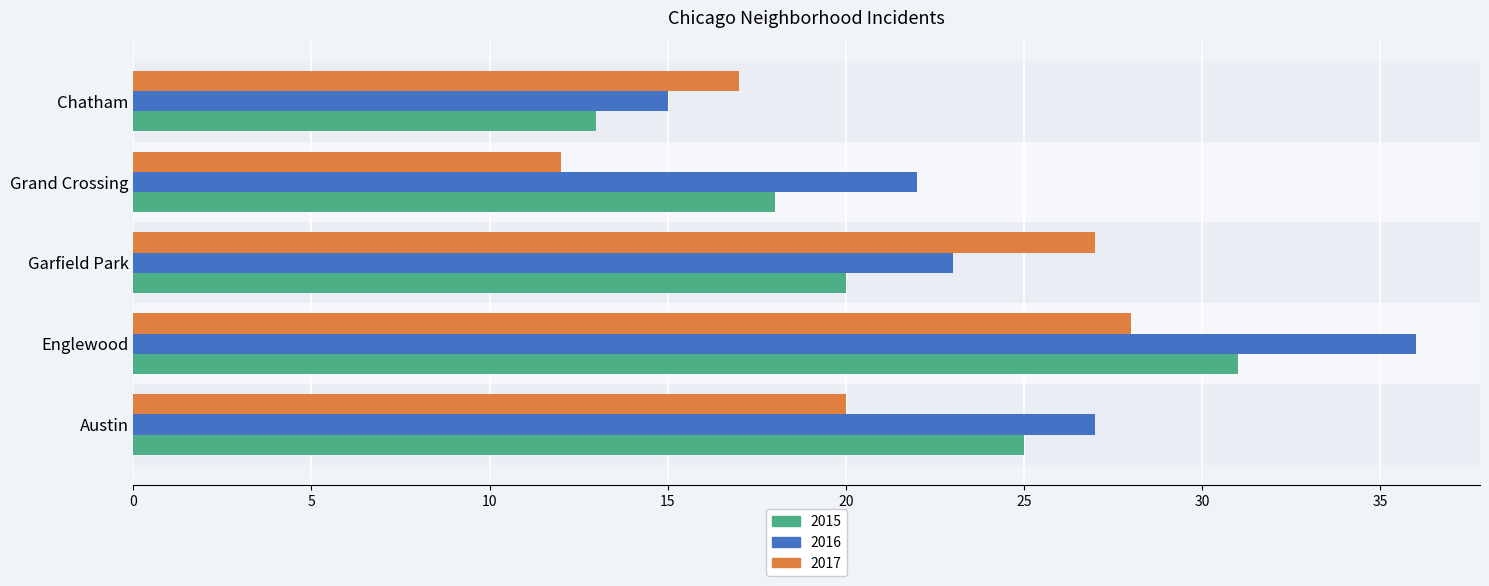

Which series has the largest range (max minus min)?

2016